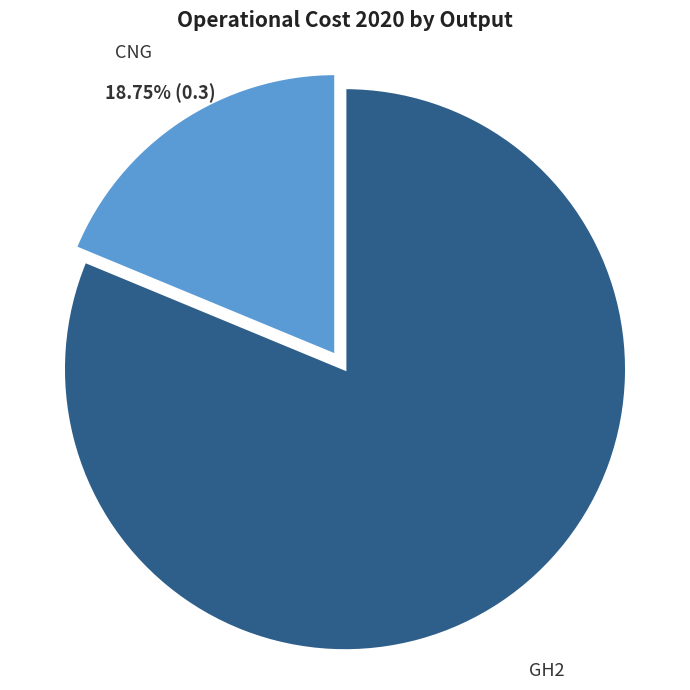

Is there any slice that represents more than half of the pie?

Yes